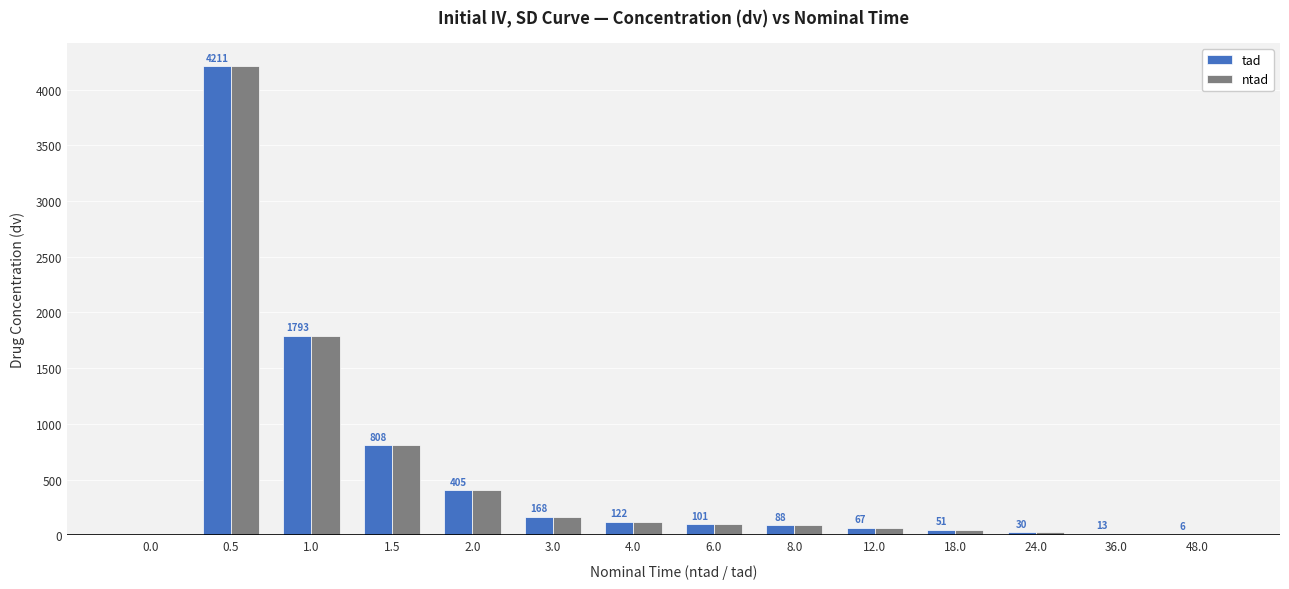

At which category is the sum across all series the highest?

0.5